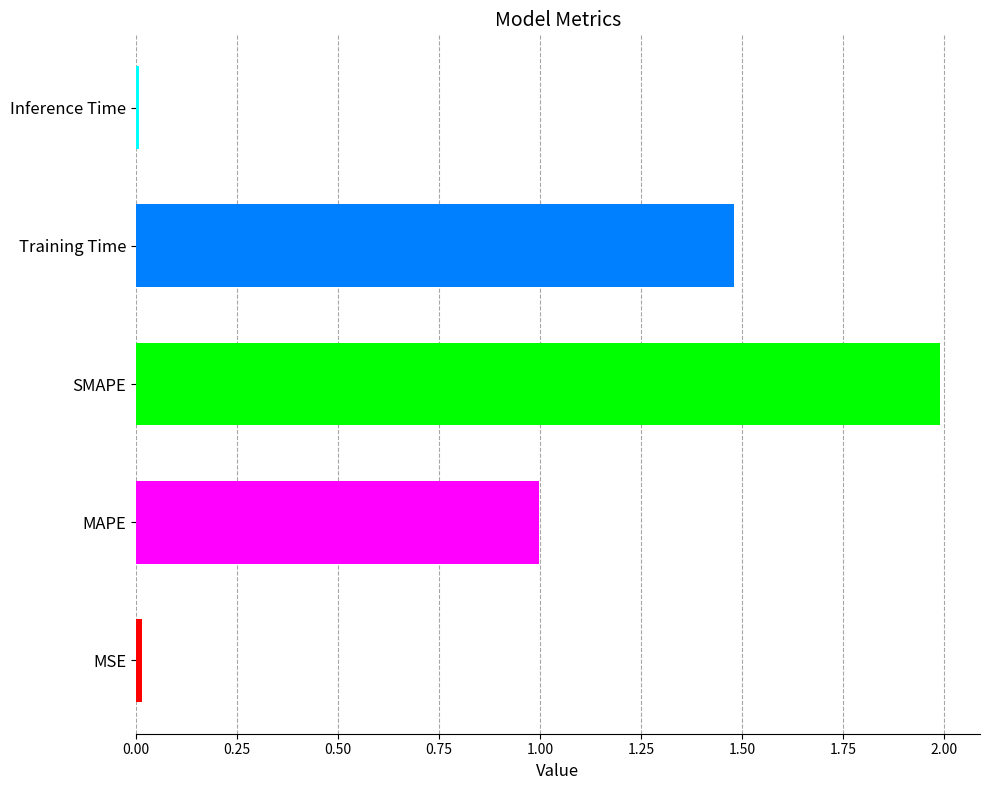

What is the average value?

0.9